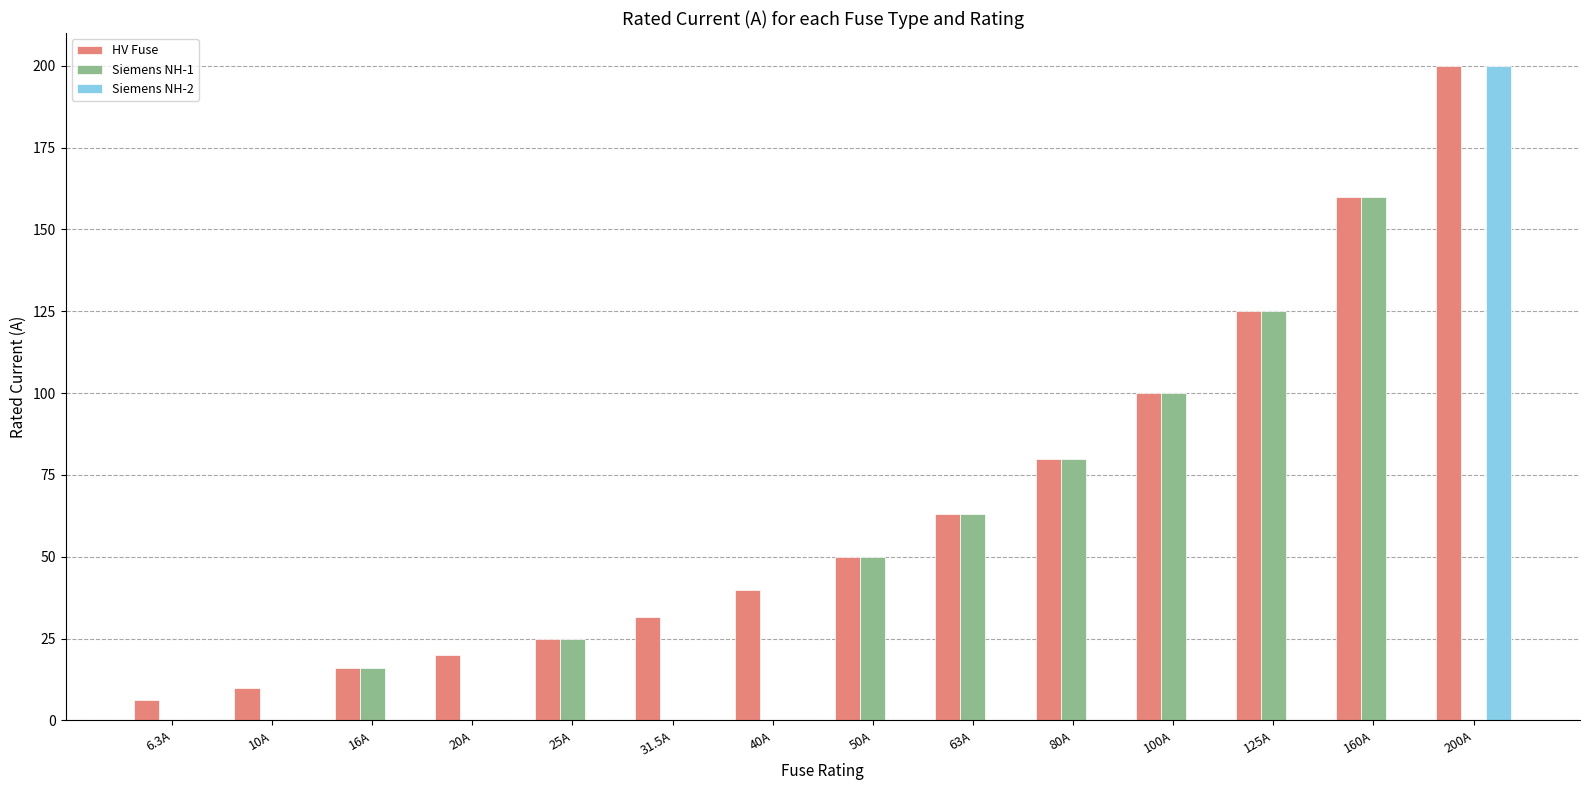

What are all the series names shown in the legend?

HV Fuse, Siemens NH-1, Siemens NH-2